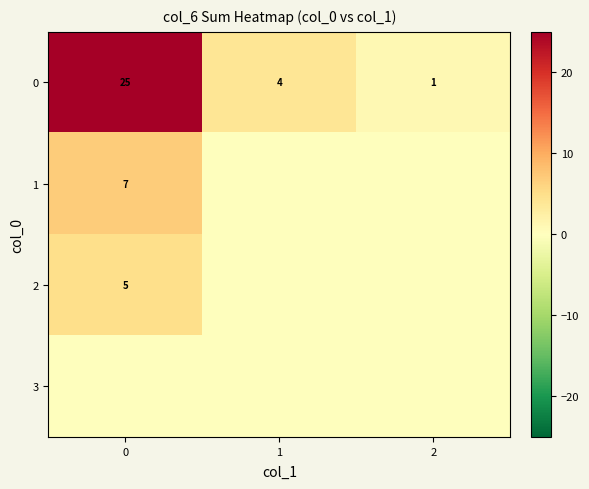

How many 0 values are between 1 and 25?

3